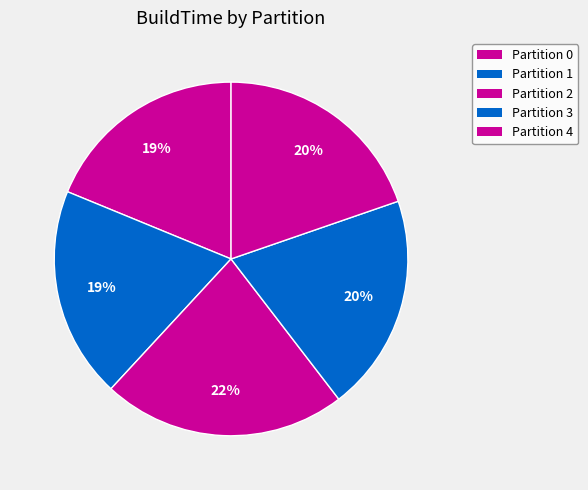

Is there a majority slice in this chart?

No